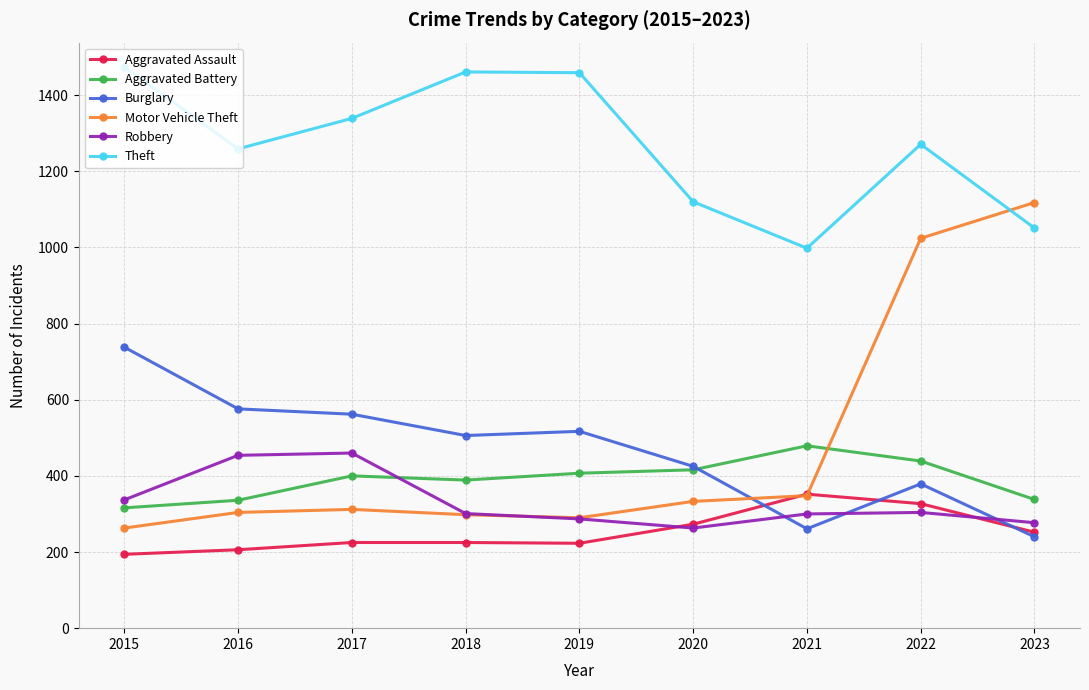

What is the minimum value for Robbery?

263